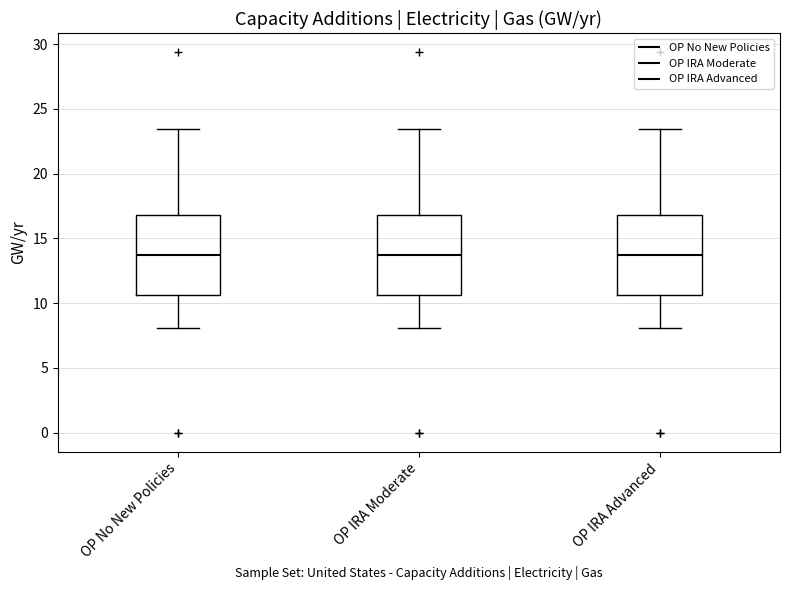

Reading left to right, read every box against the y-axis: the position of its median line, the range the box covers, and the ends of its whiskers. The values are not printed on the chart, so give them approximately, as read against the axis.

OP No New Policies: median 13.5, box 10.5 to 17.0, whiskers 8.0 to 23.5
OP IRA Moderate: median 13.5, box 10.5 to 17.0, whiskers 8.0 to 23.5
OP IRA Advanced: median 13.5, box 10.5 to 17.0, whiskers 8.0 to 23.5